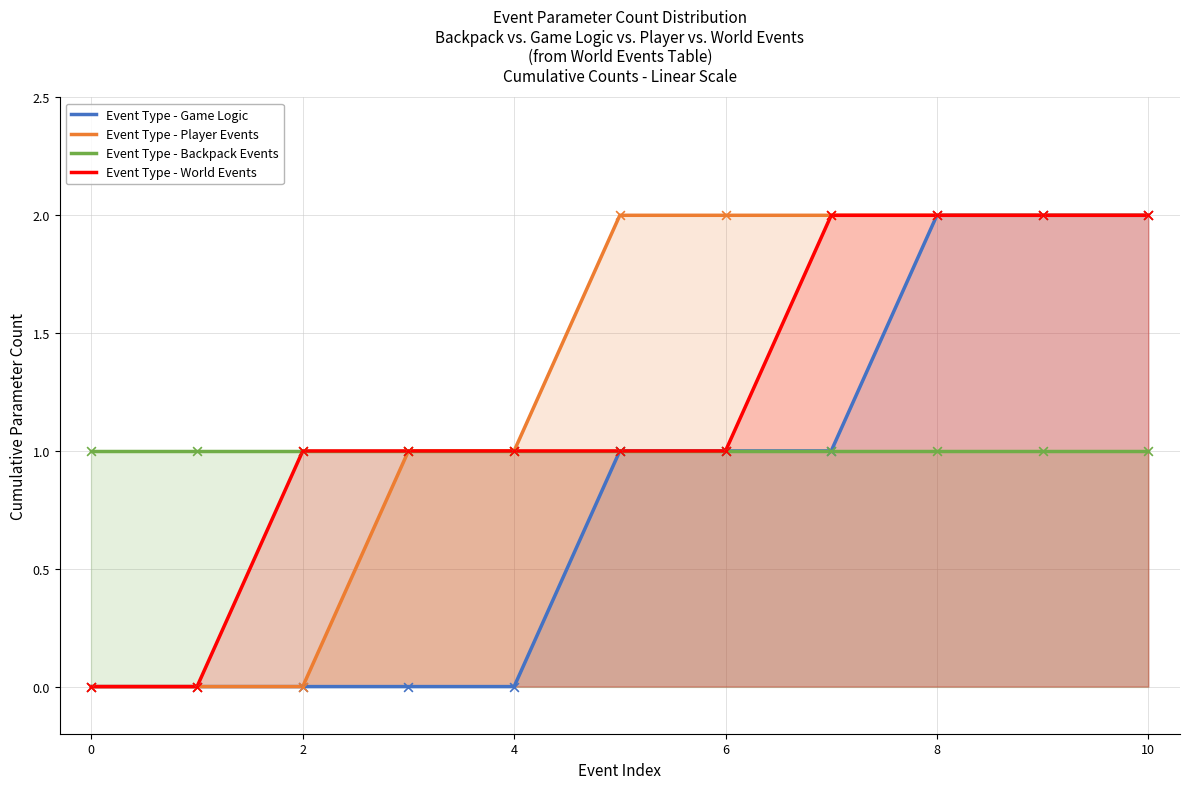

At how many categories does at least one series exceed 1?

6